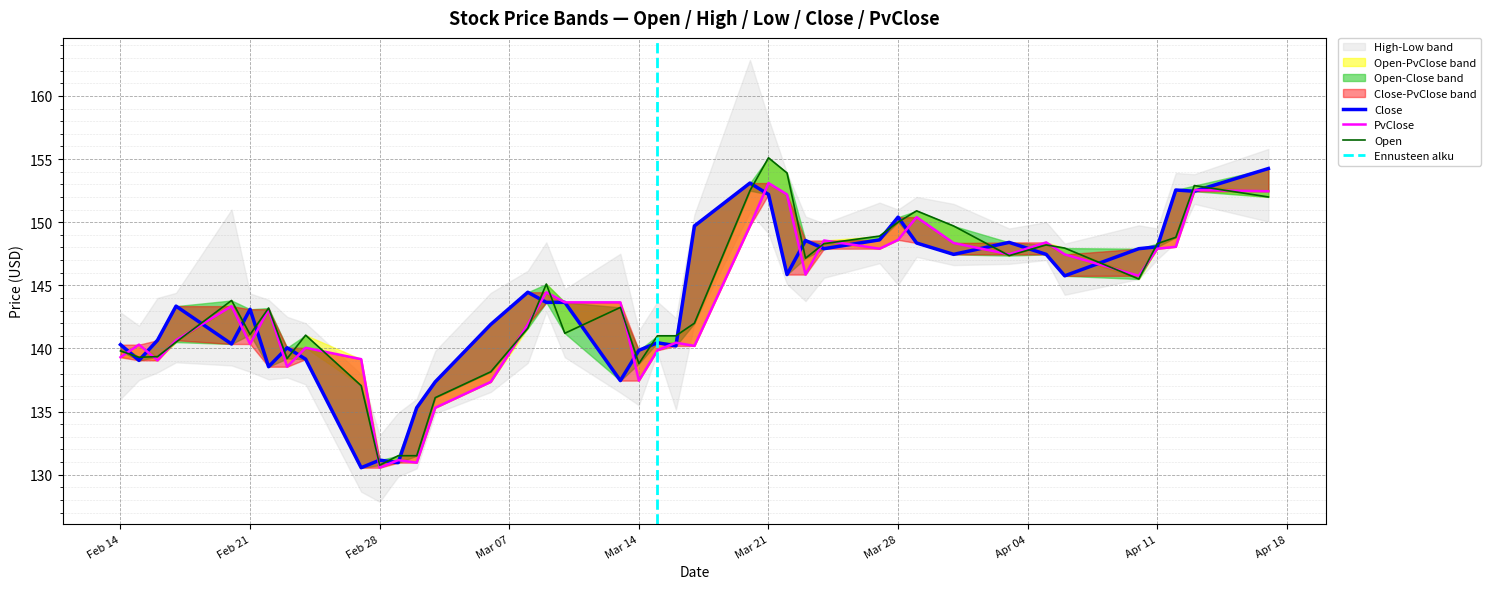

Where is the first local minimum for Open?

2023-02-15